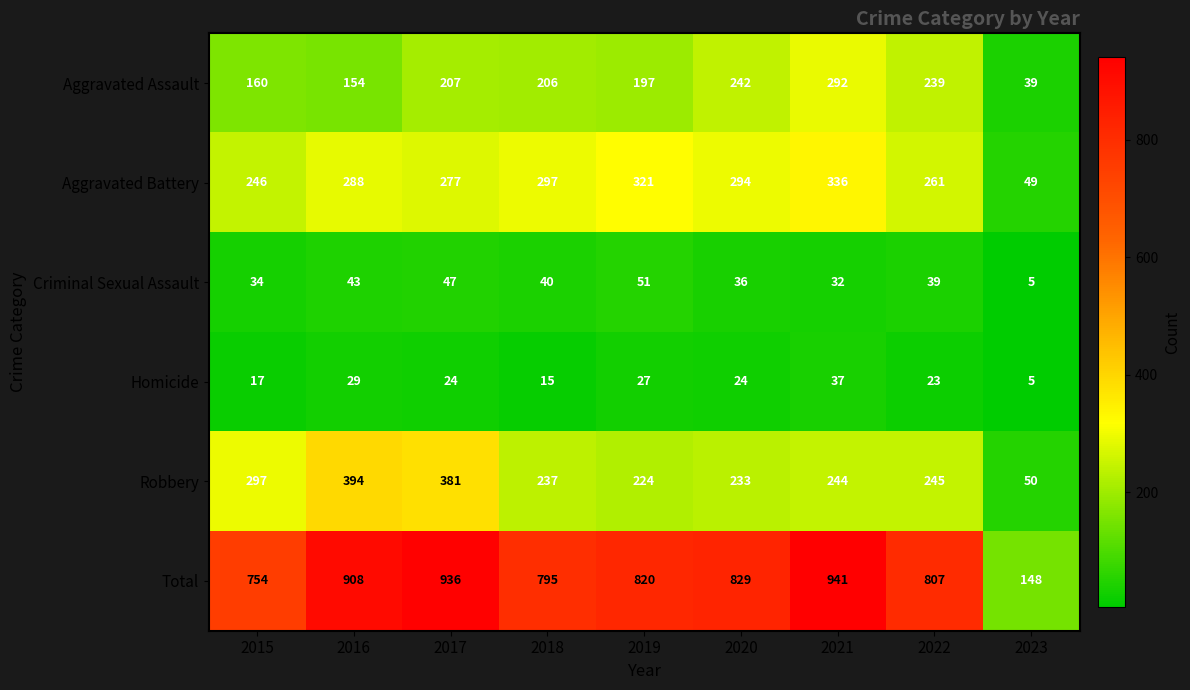

Between 2017 and 2019, which series saw the biggest shift?

Robbery